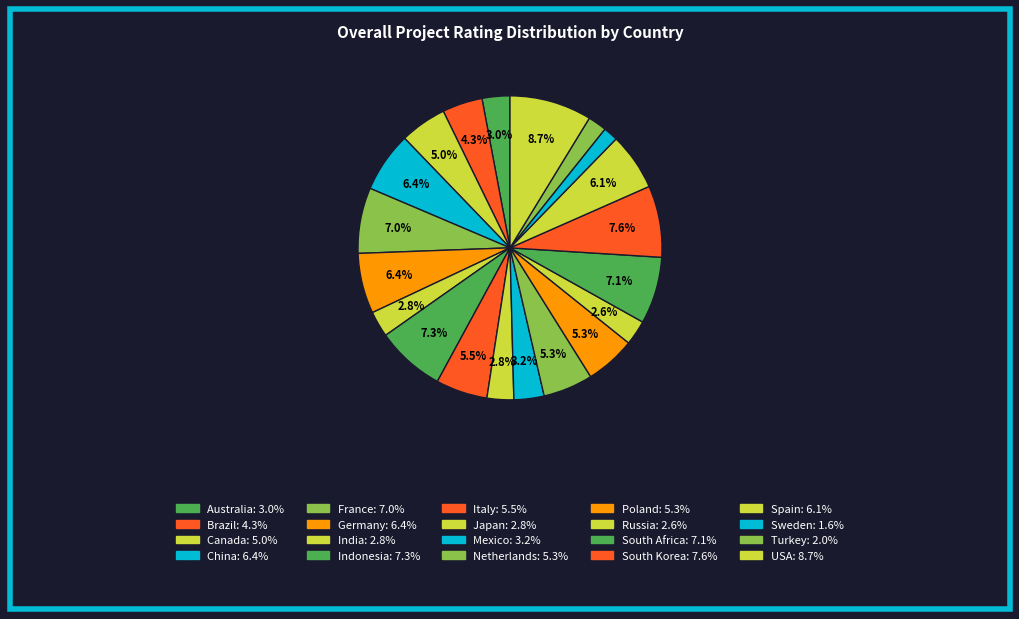

How many segments does this pie chart have?

20